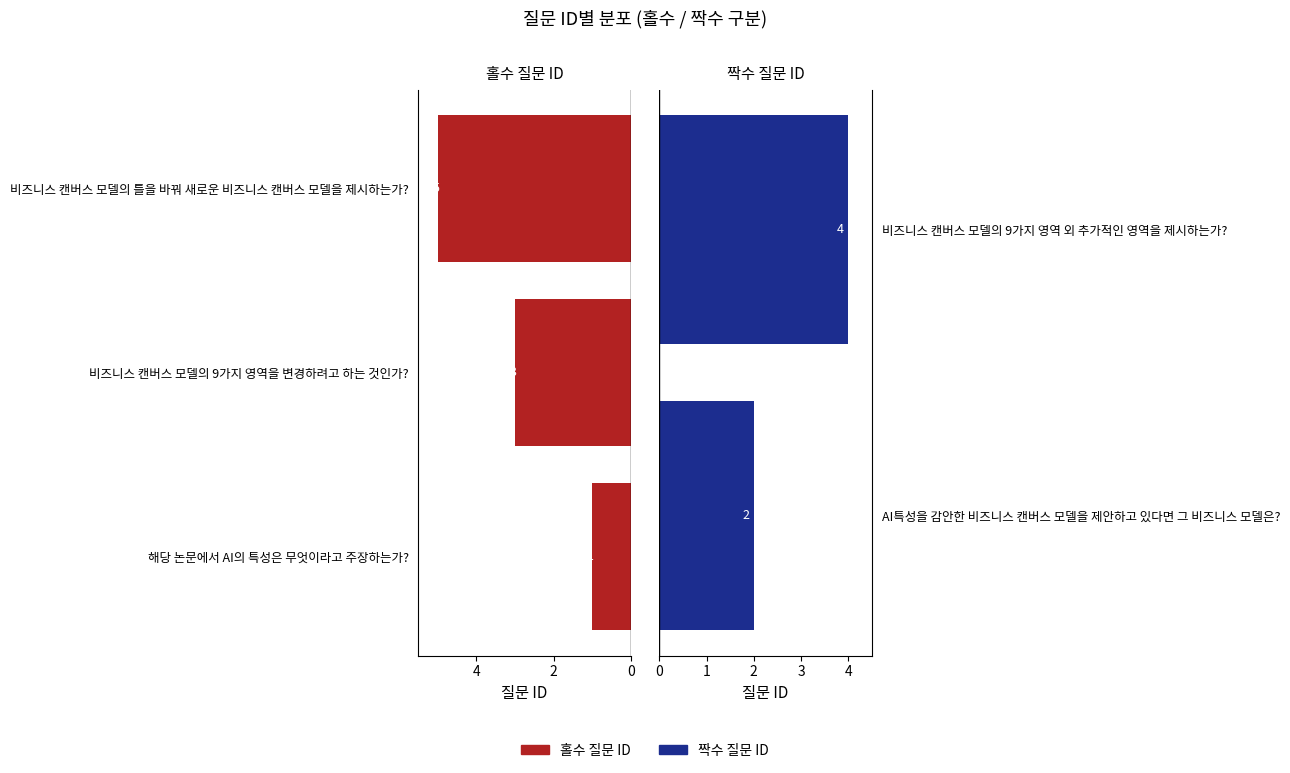

Reading left to right, transcribe all the data shown in this chart.

1	2	3	4	5